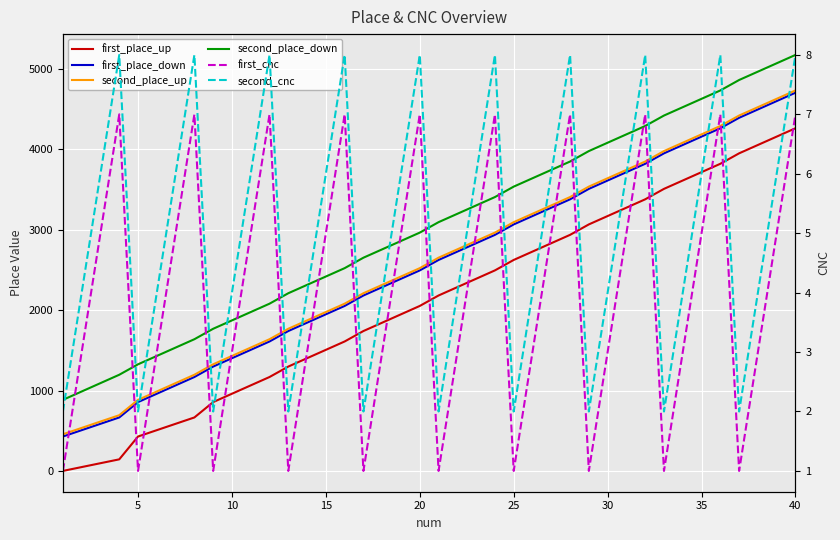

What is the average value of the first_place_up series?

2109